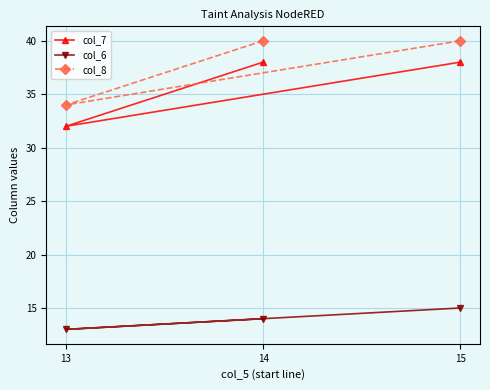

Reading left to right, what are all the values shown in this chart?

col_7: 13=32	14=38	15=38
col_6: 13=13	14=14	15=15
col_8: 13=34	14=40	15=40